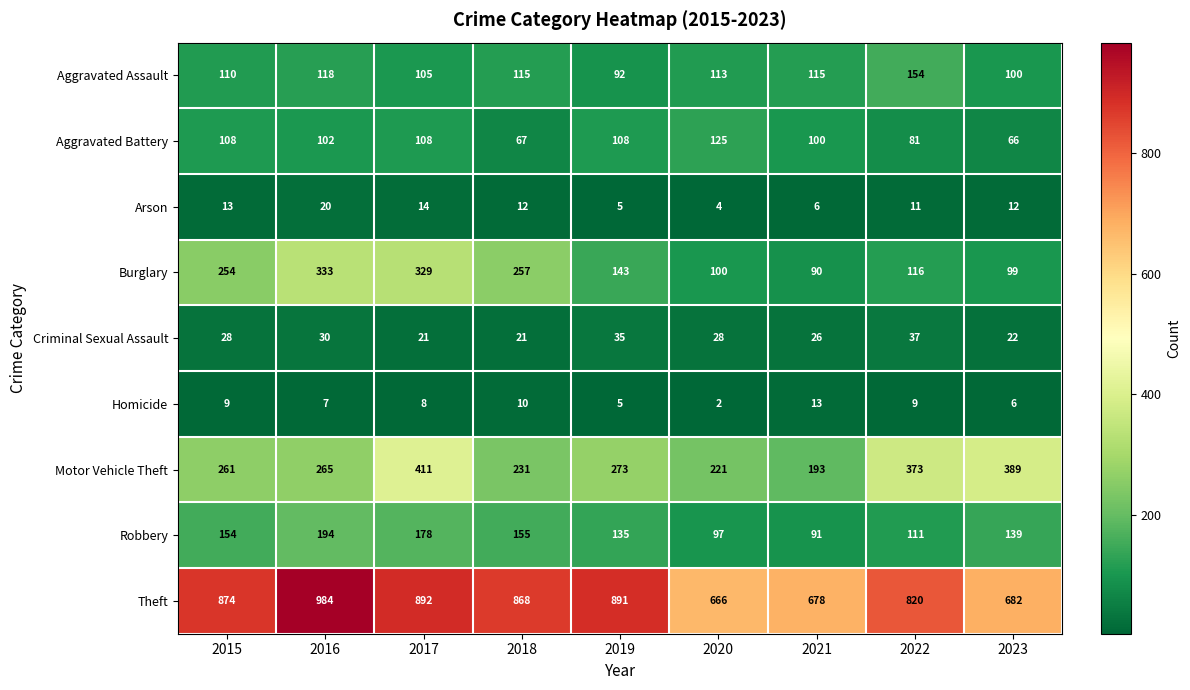

What is the maximum value shown in the chart?

984